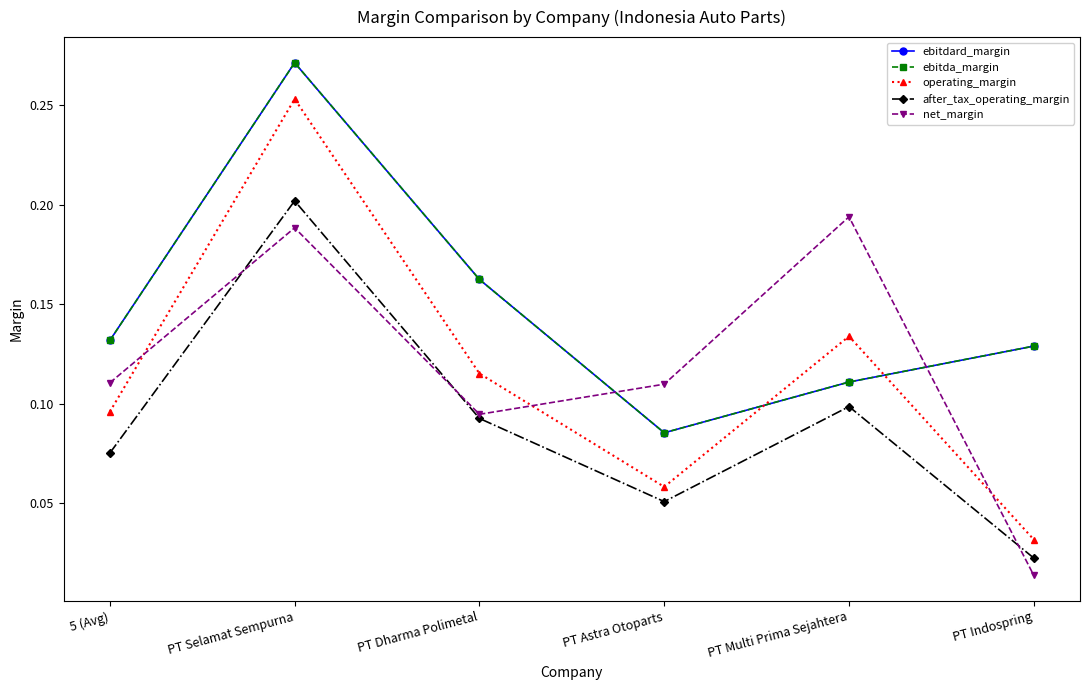

Does the chart display data point markers on the line(s)?

Yes